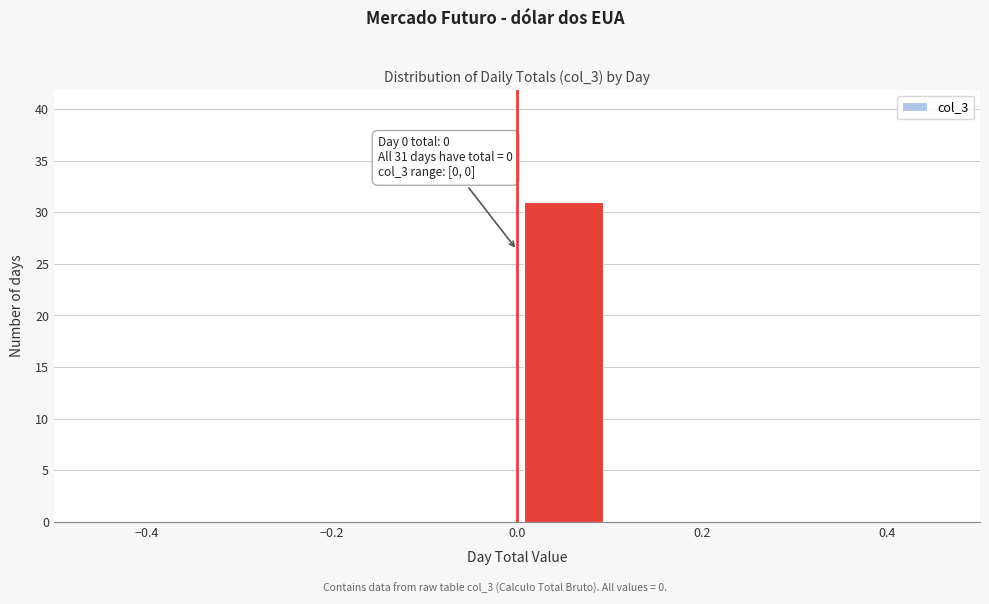

Over which range of the x-axis is the bar tallest?

0.0 to 0.1